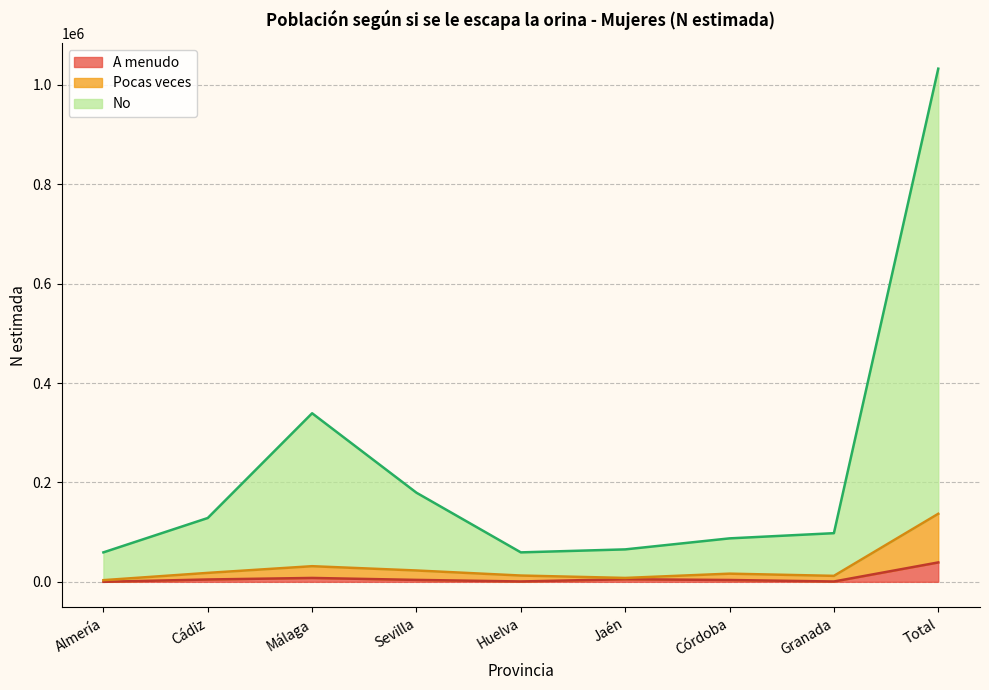

True or false: Pocas veces has a value of 3335 at Almería.

True